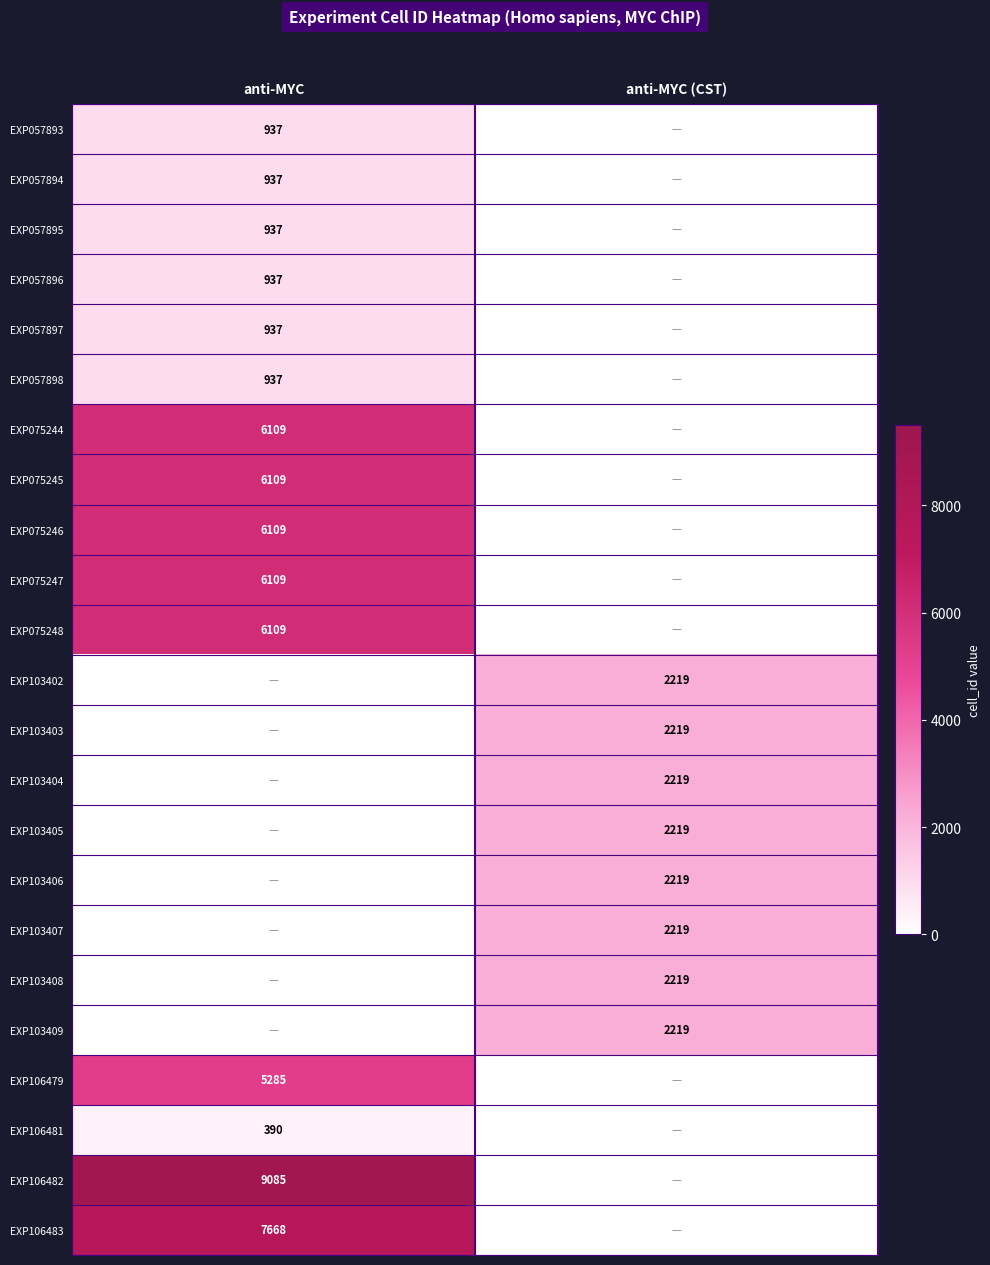

The value of EXP106481 at anti-MYC is 215. True or false?

False